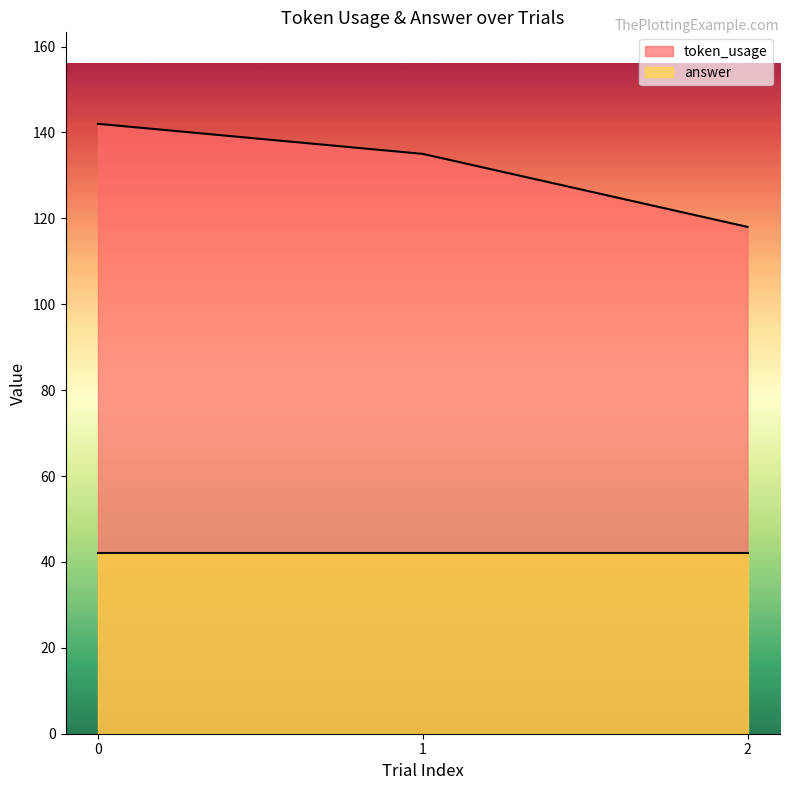

What is the value of the 3rd point from the left?

118